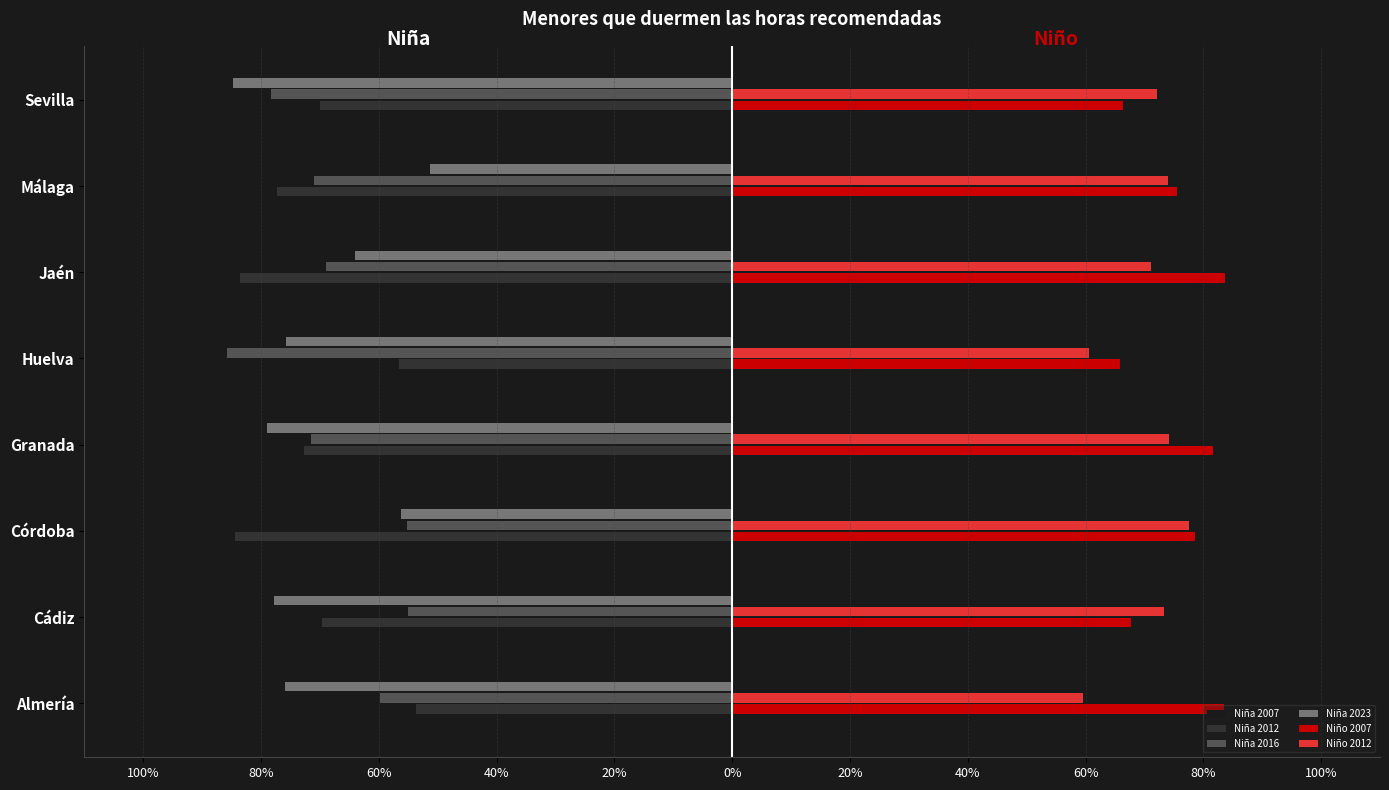

What is the lowest value of the Niño 2007 series?

0.7